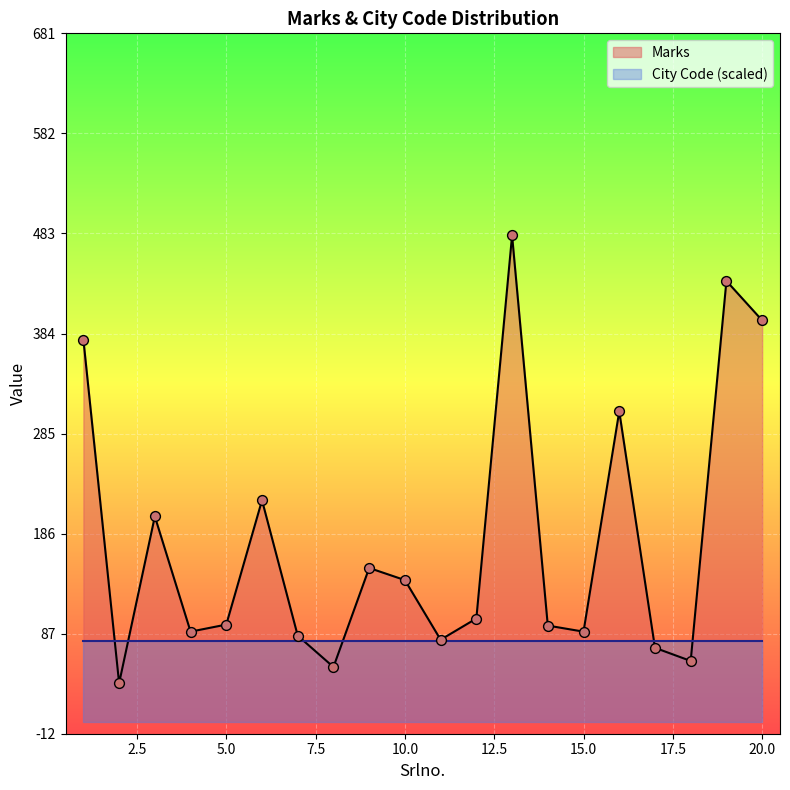

What is the change in value from 3 to 17?

-130